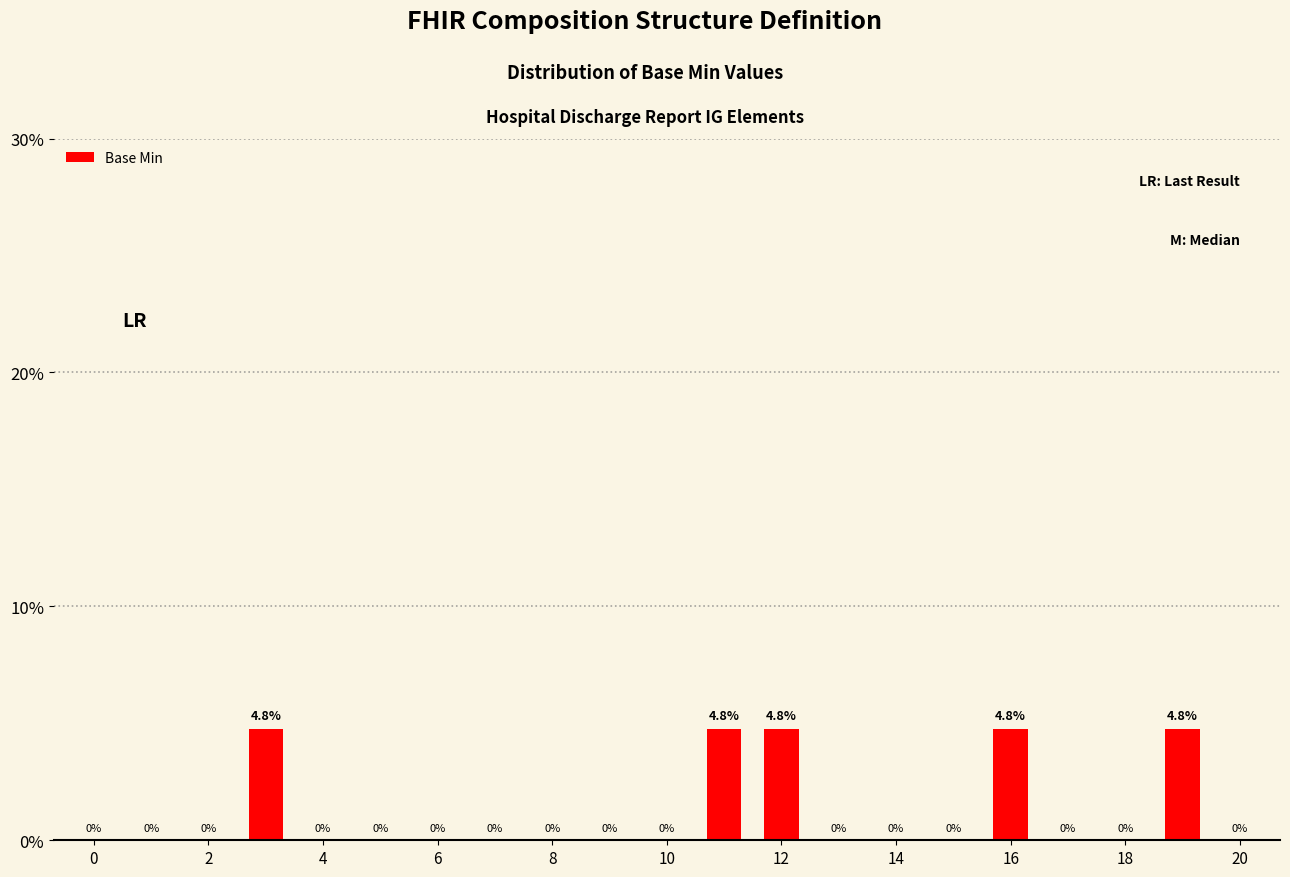

Are the bars grouped side by side (vs. stacked)?

No